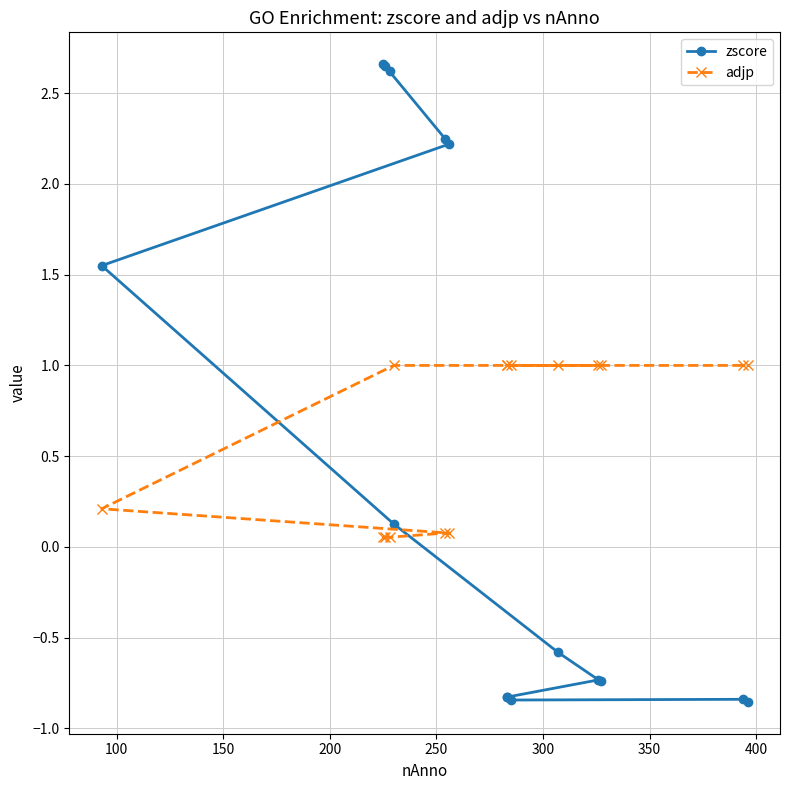

What is the approximate value of zscore at 200?

2.2